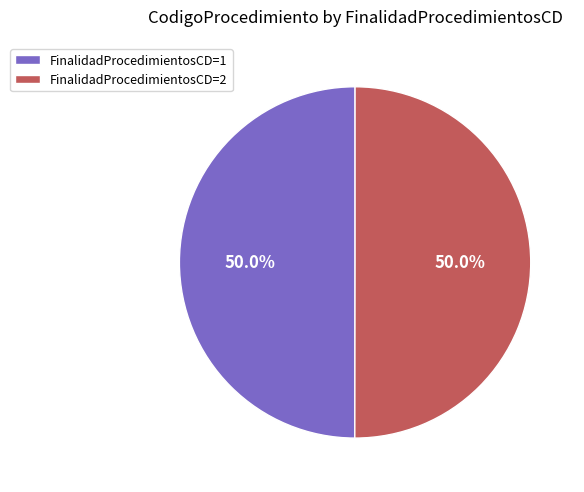

Approximately how many times larger is the value at FinalidadProcedimientosCD=2 compared to FinalidadProcedimientosCD=1?

1.0